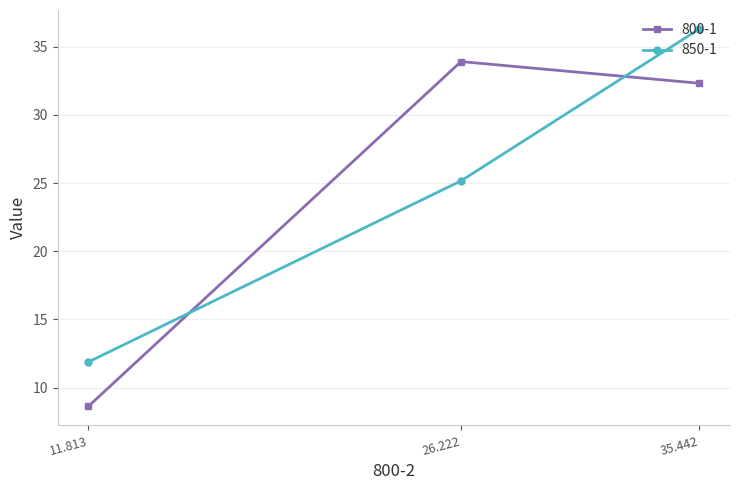

Which series changed the most between 11.813 and 26.222?

800-1